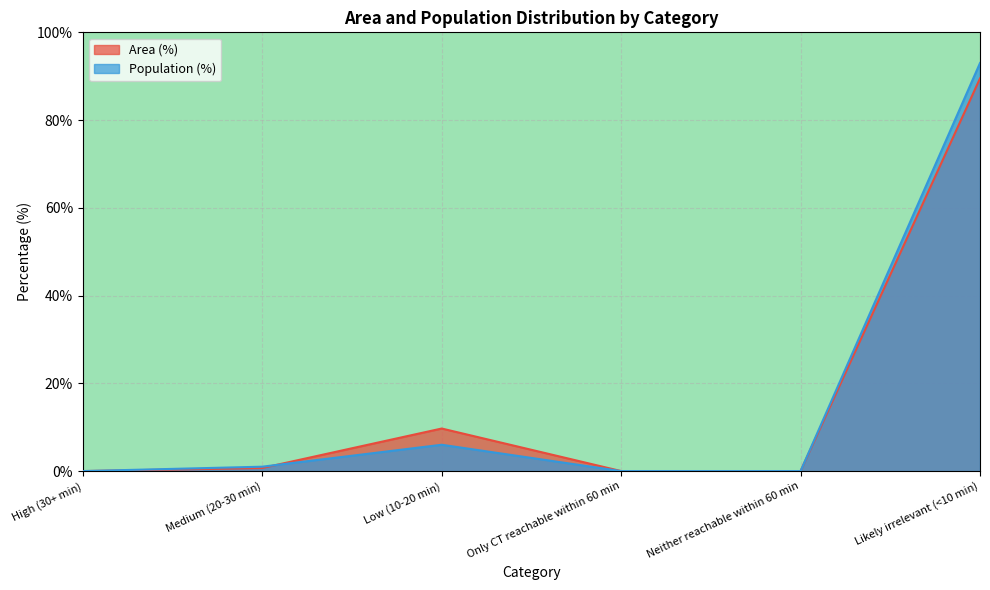

What is the label of the 1st point from the left?

High (30+ min)